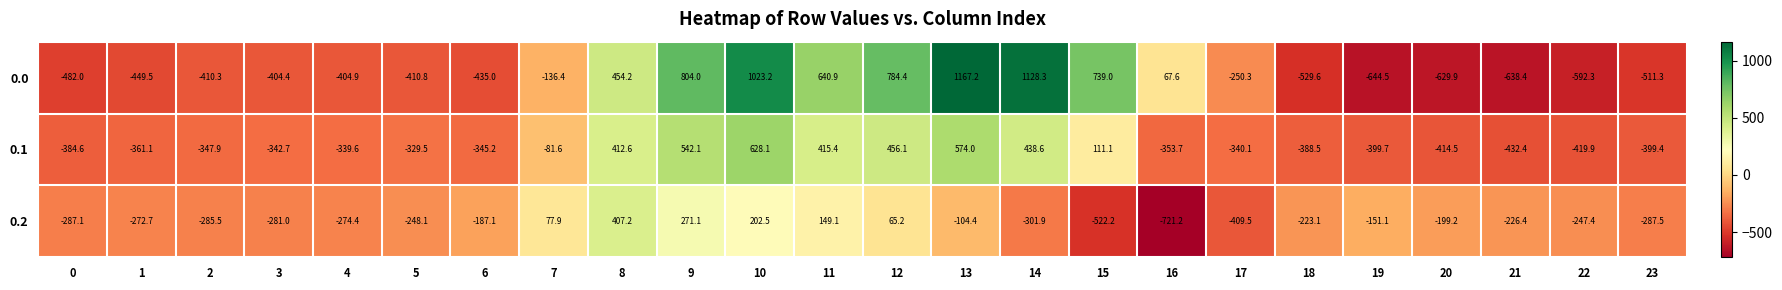

Rank the series by their maximum value, from lowest to highest.

0.2, 0.1, 0.0